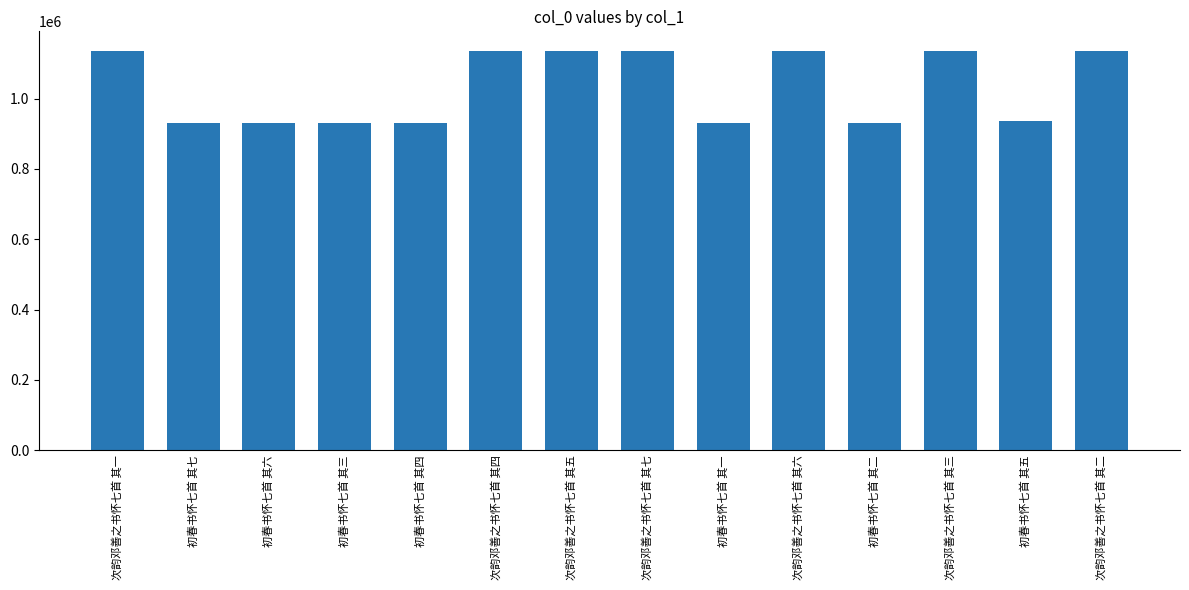

How many distinct data groups are displayed?

1